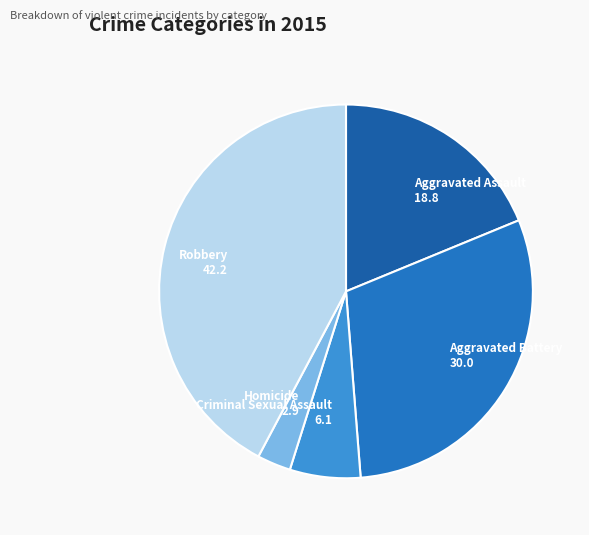

Does any single category account for the majority?

No